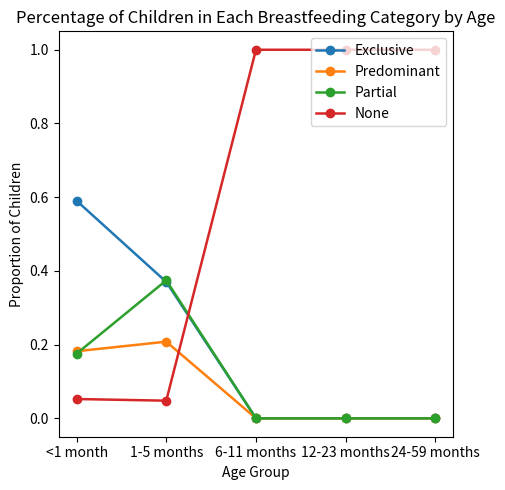

True or false: Partial and None cross at least once.

True